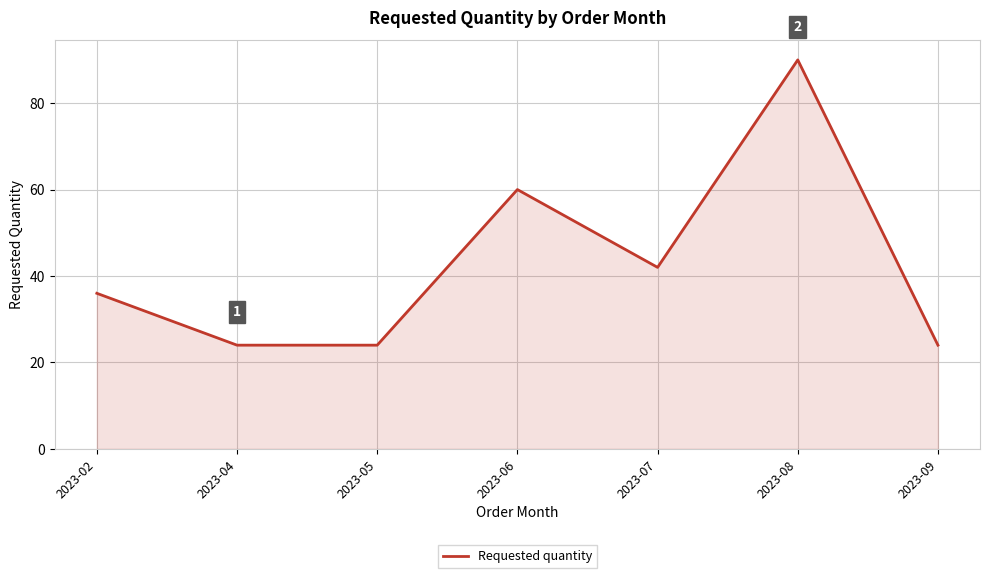

Which category has the highest value across all series?

2023-08